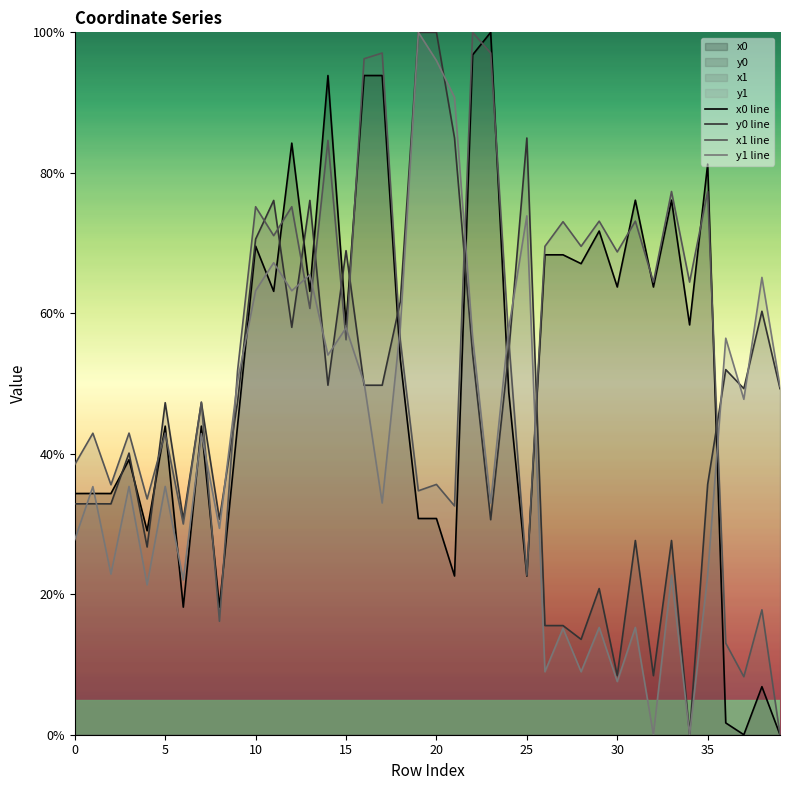

Is it true that x1 line equals 42.9 at 5?

True